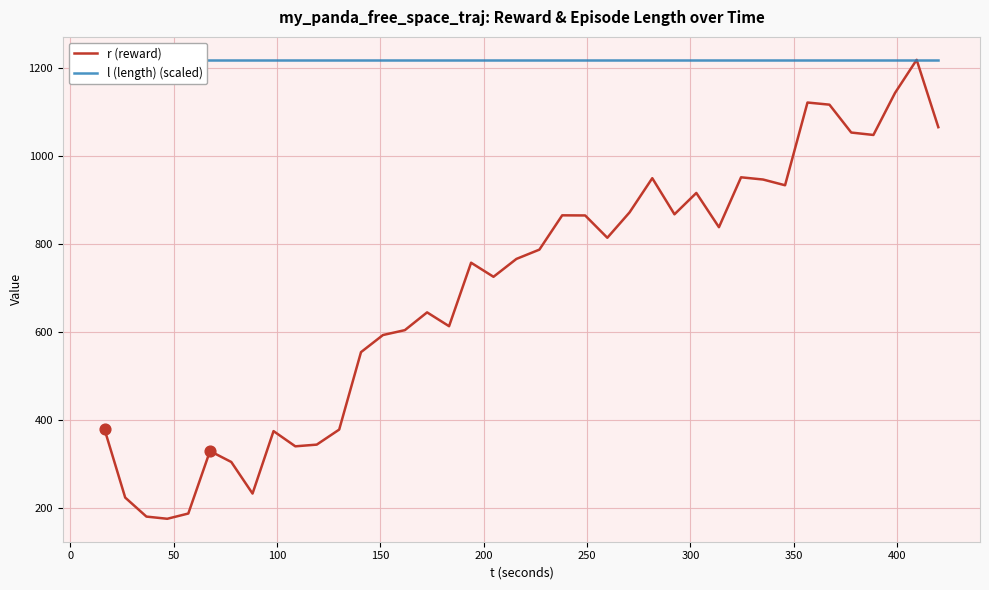

What are all the series names shown in the legend?

r (reward), l (length) (scaled)